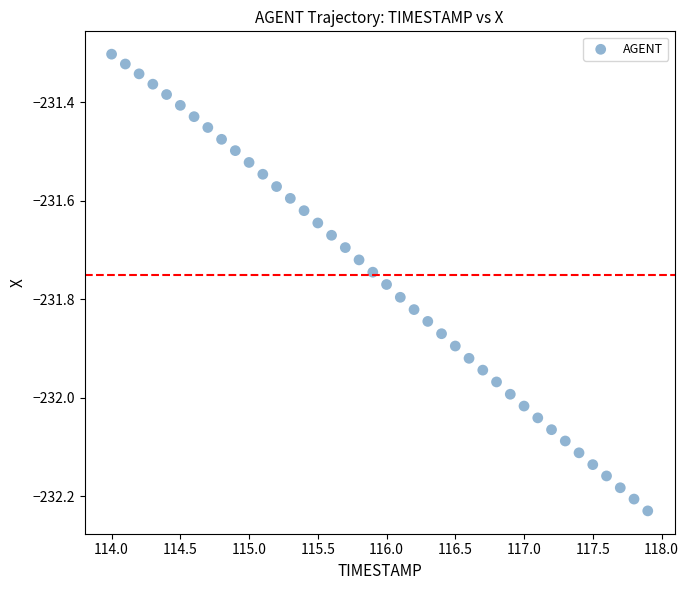

What is the range of Y values (max minus min)?

0.9